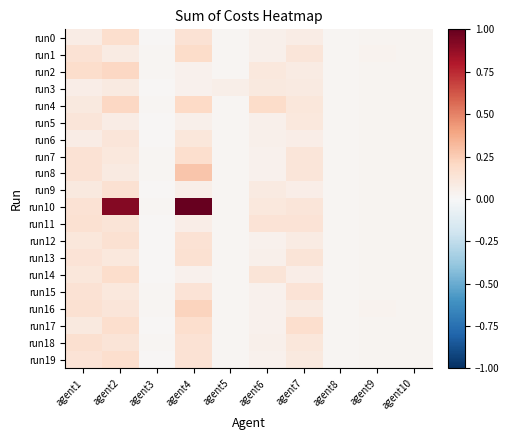

At how many categories does at least one series exceed 0?

10